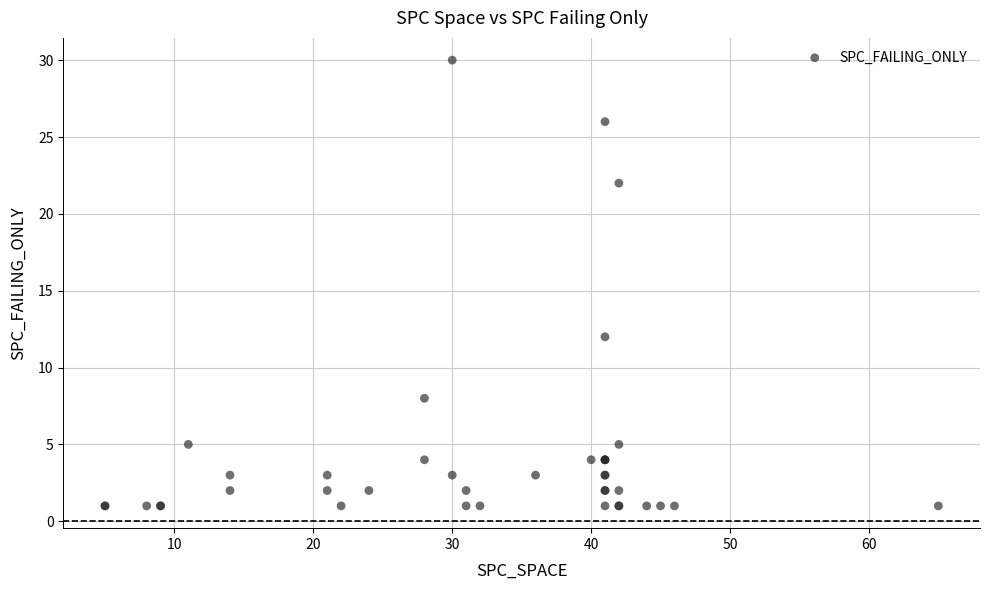

What Y value in the scatter plot is closest to 15?

12